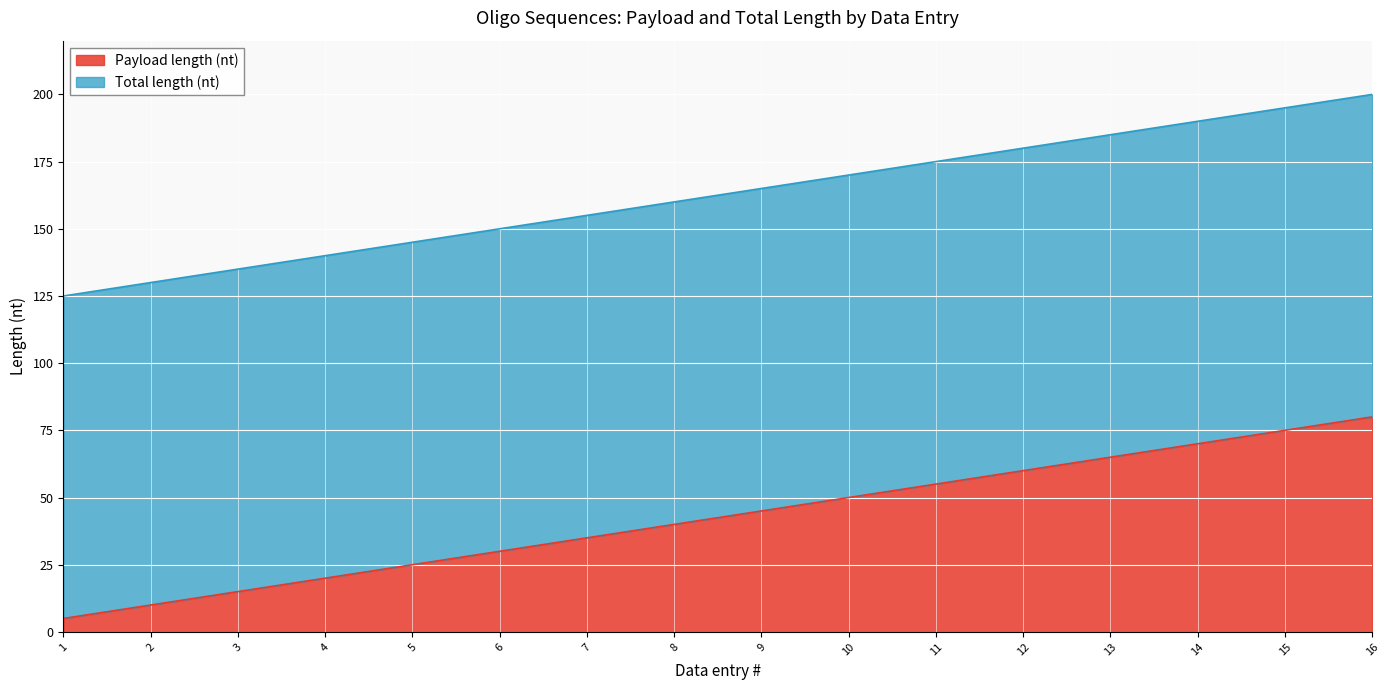

Is it true that Payload length (nt) equals 31 at 13?

False